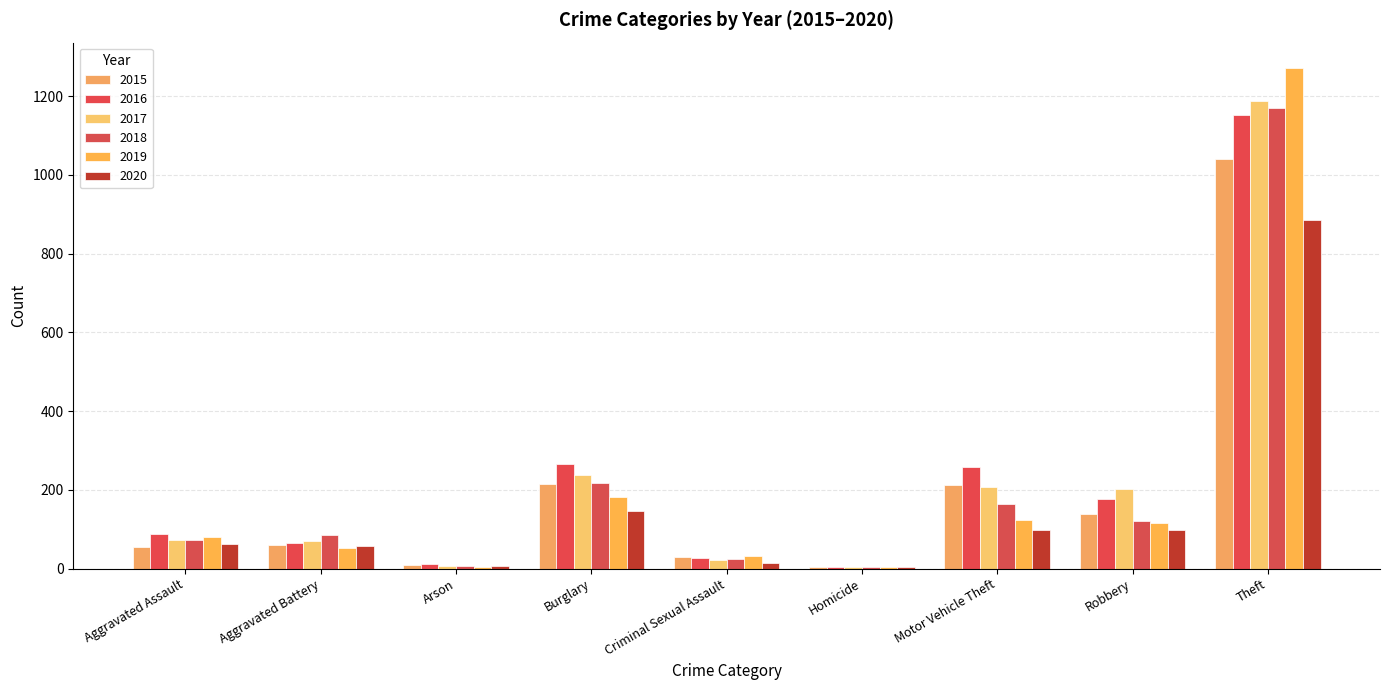

True or false: 2017 has a value of 94 at Motor Vehicle Theft.

False